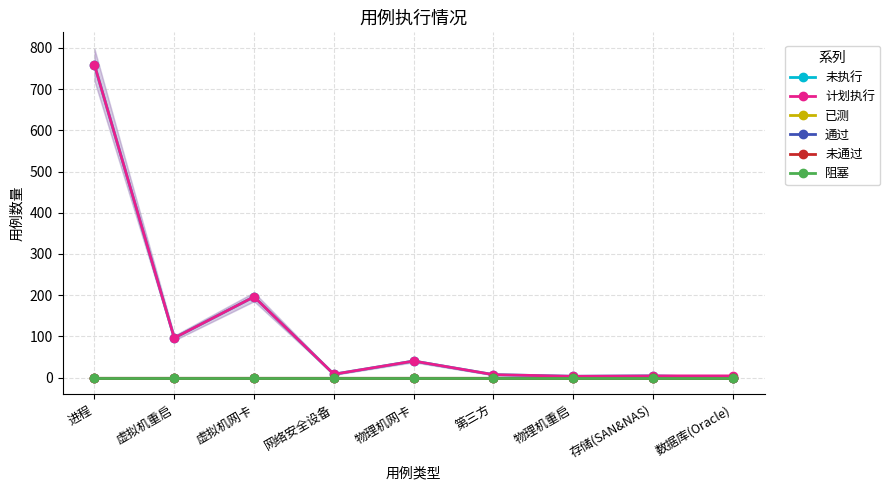

How many lines are shown in the chart?

6